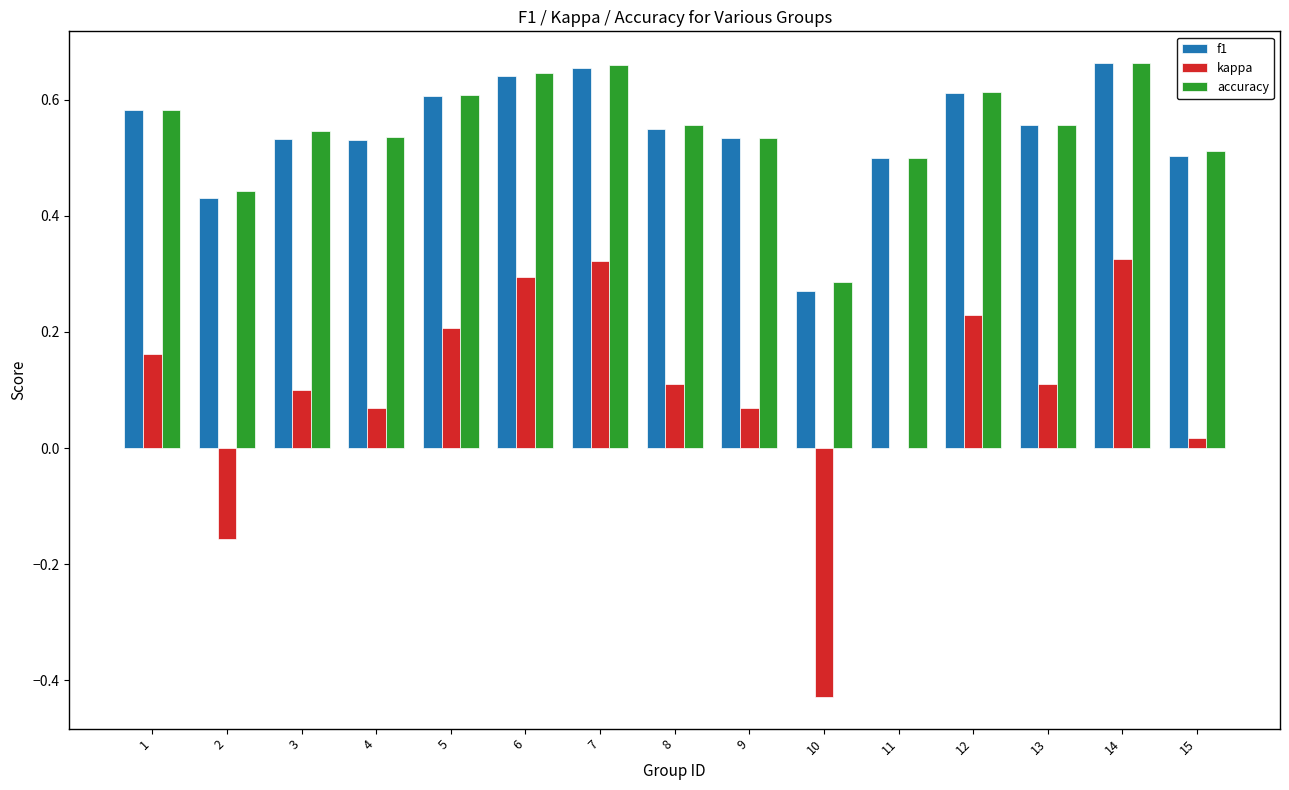

What is the sum of all kappa values?

1.4